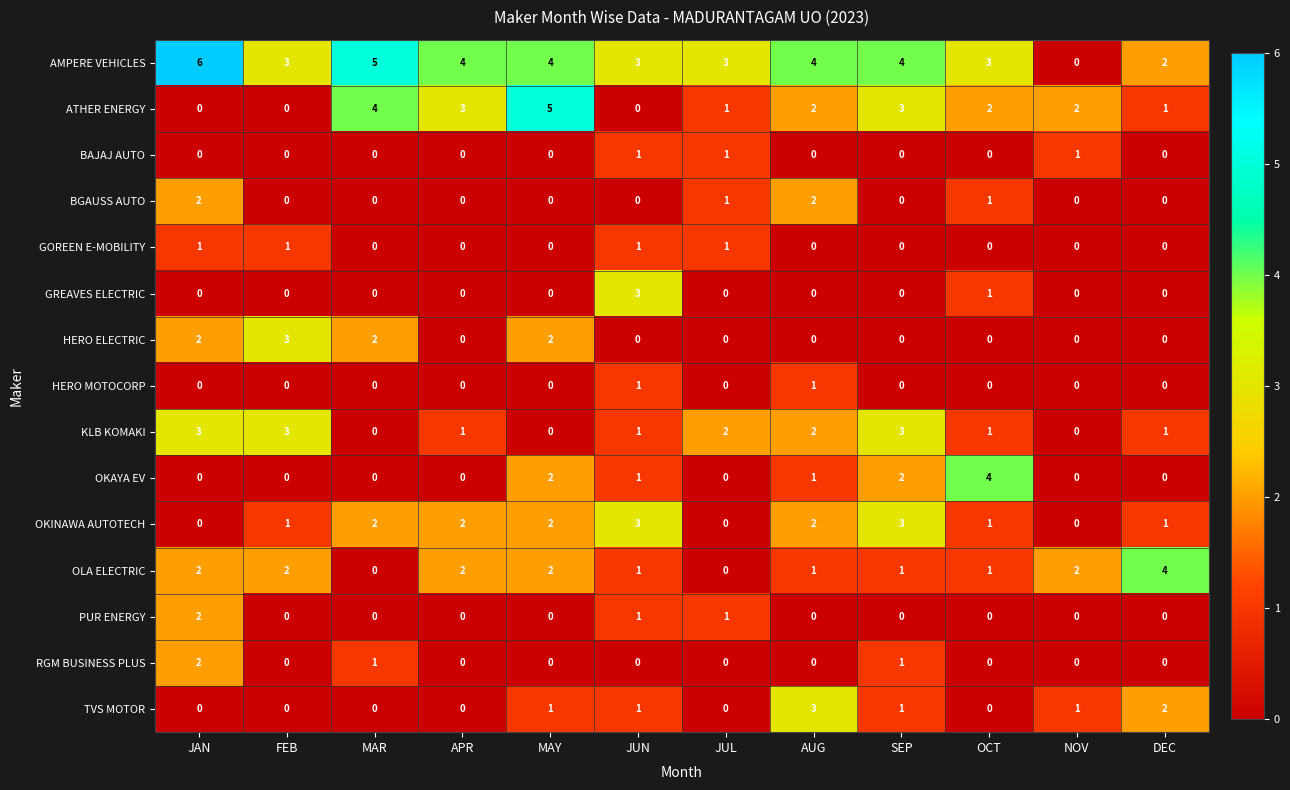

True or false: PUR ENERGY has a value of 0 at APR.

True